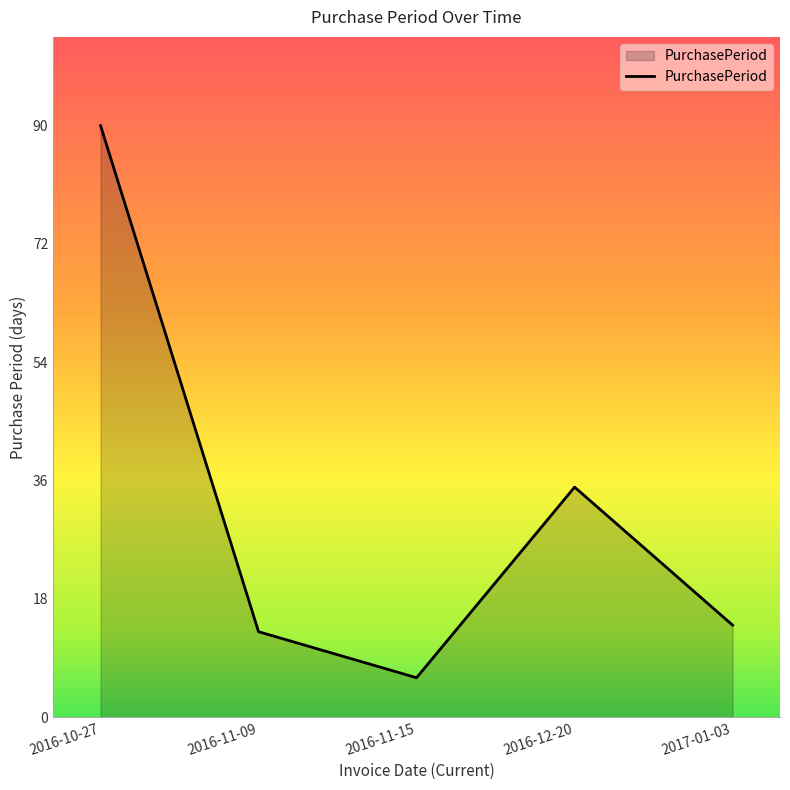

What is the smallest value displayed?

6